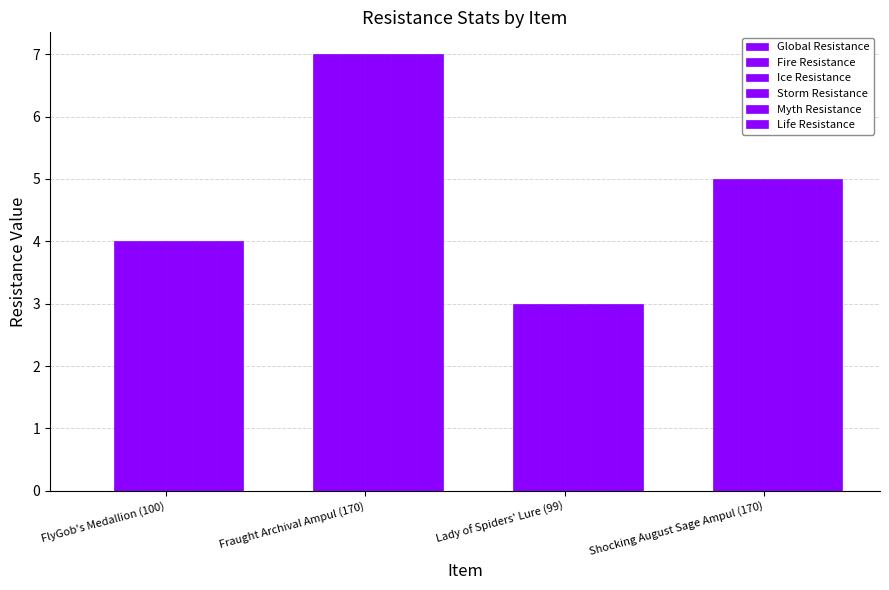

What is the greatest value displayed?

7